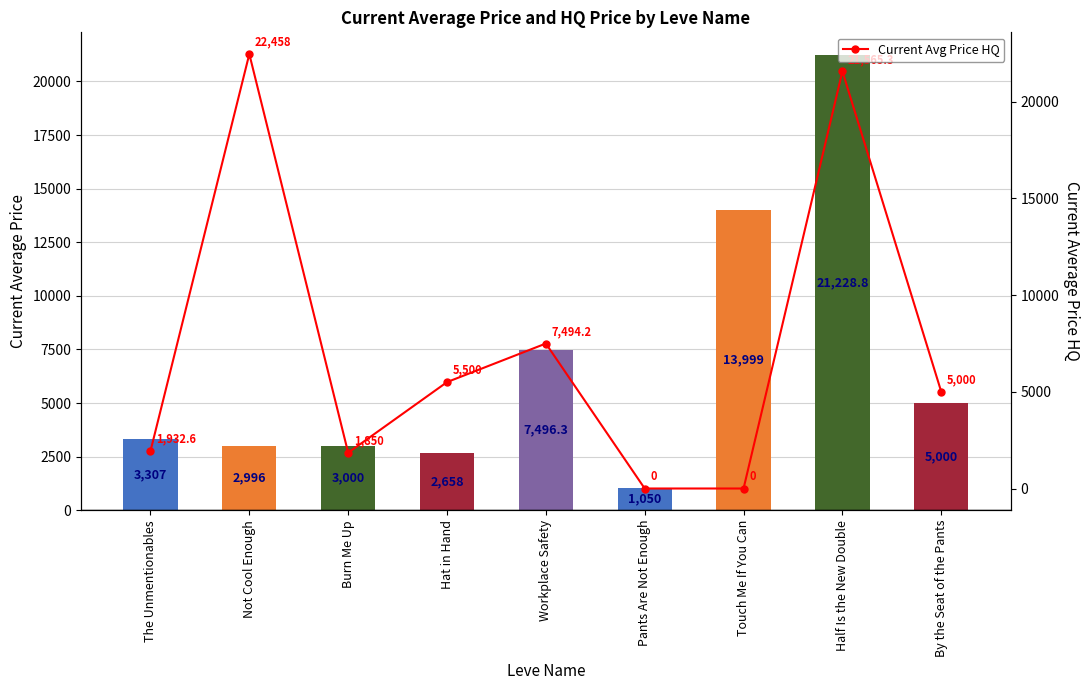

What is the total value across all series at By the Seat of the Pants?

10000.0